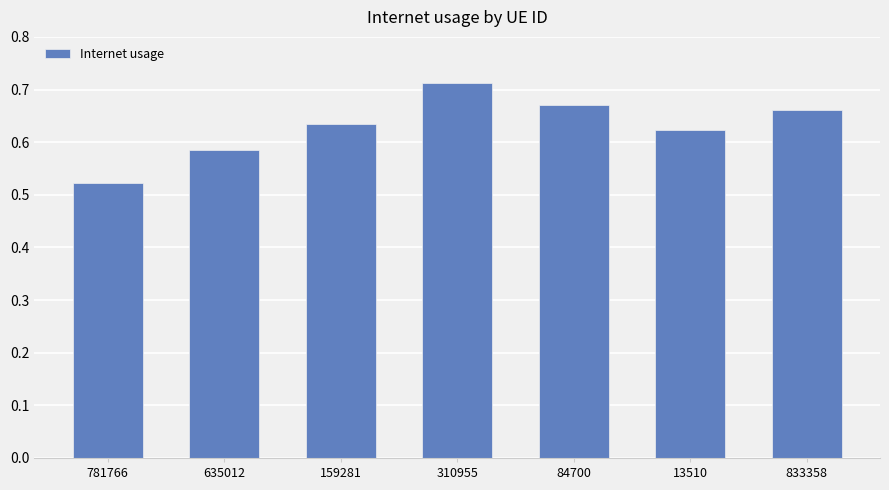

Between 833358 and 781766, which is larger?

833358